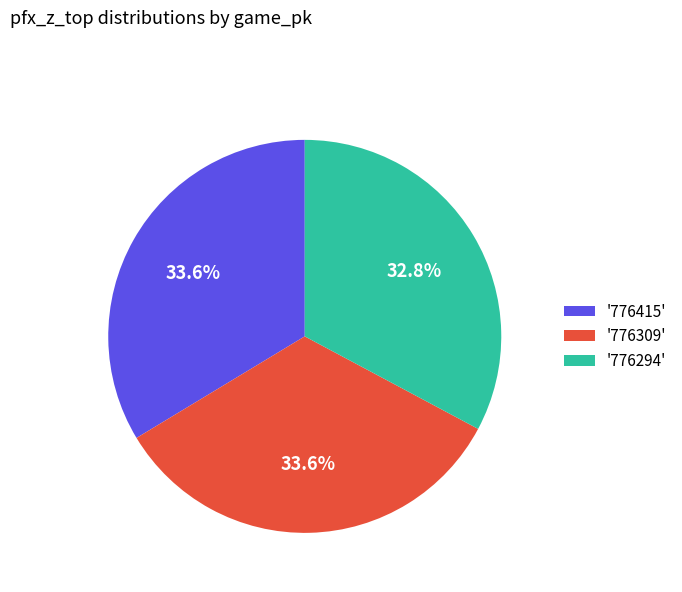

How much of the chart is everything except '776309'?

66.4%